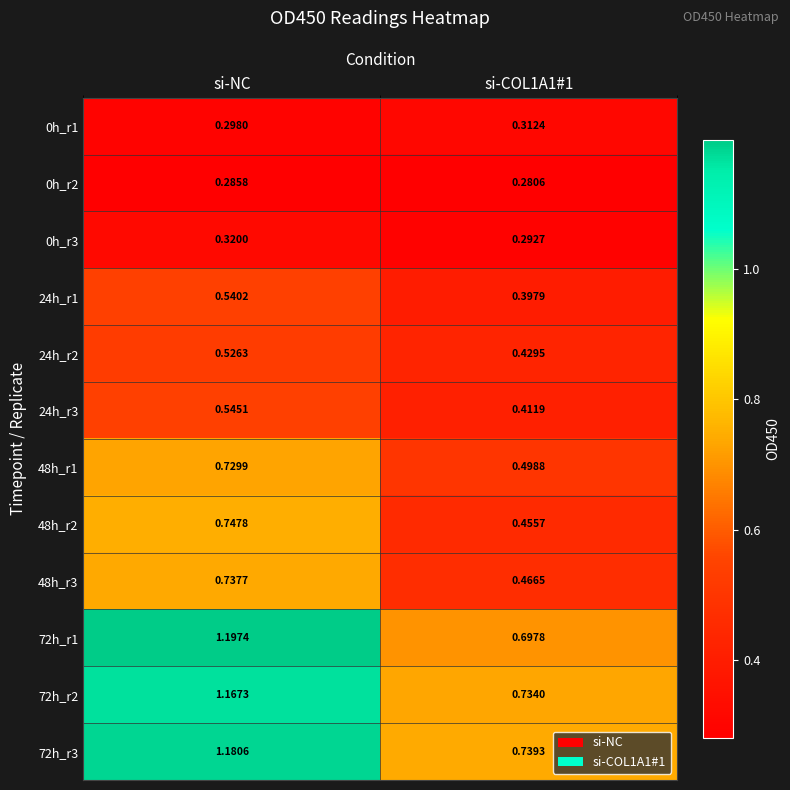

At which category does the chart reach its peak across all series?

si-NC